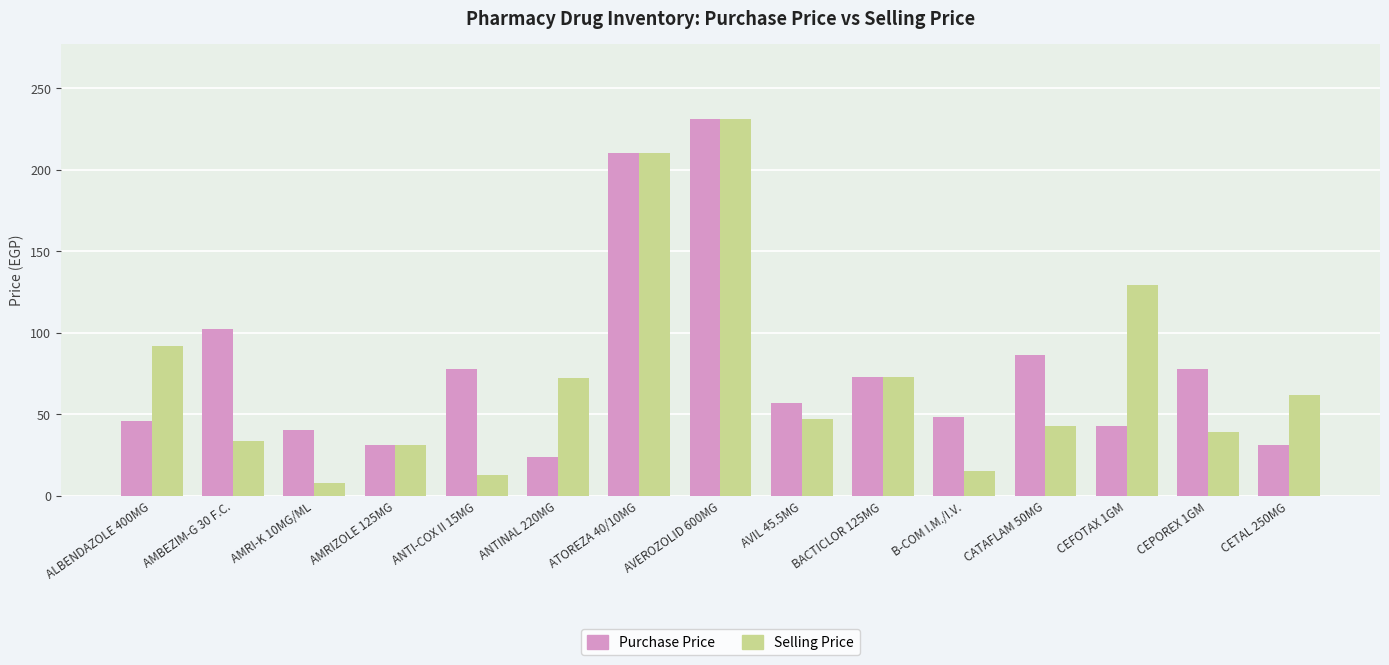

Which series has the largest range (max minus min)?

Selling Price